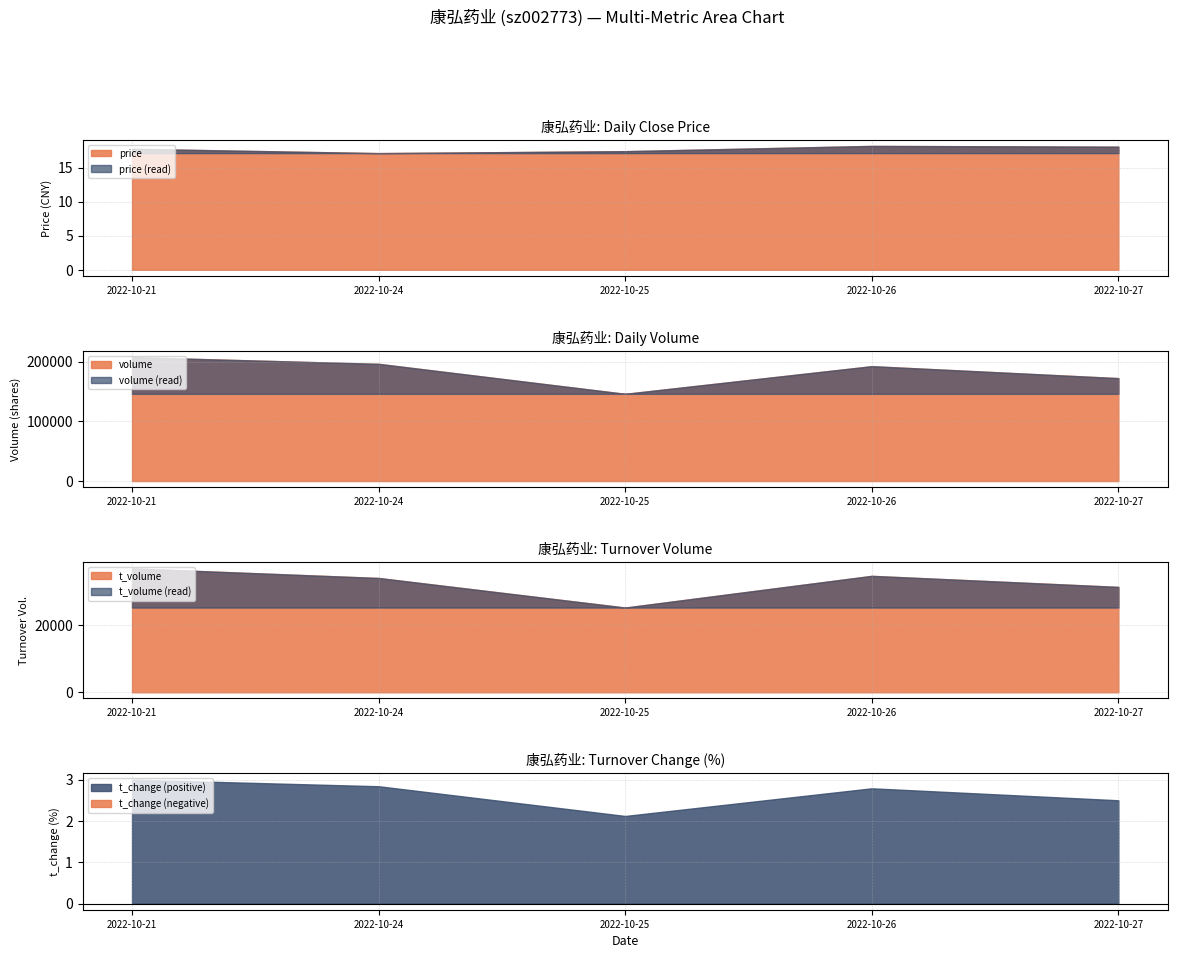

What is the sum of all price values?

88.5